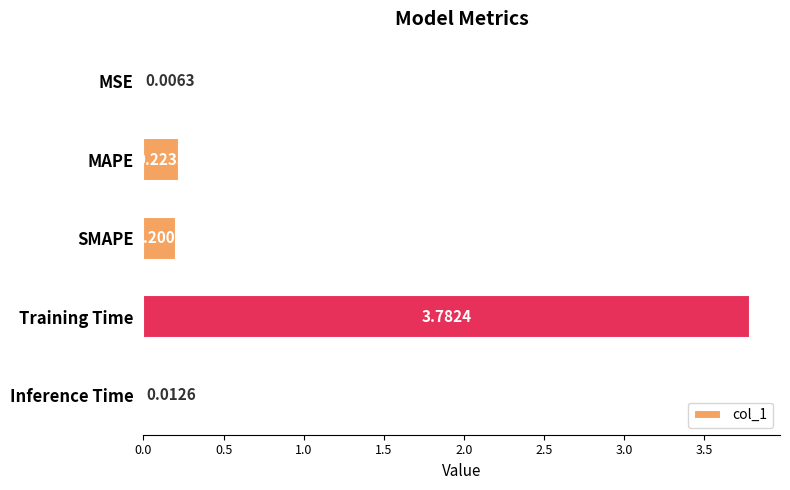

What is the sum of the values at Inference Time and Training Time?

3.8